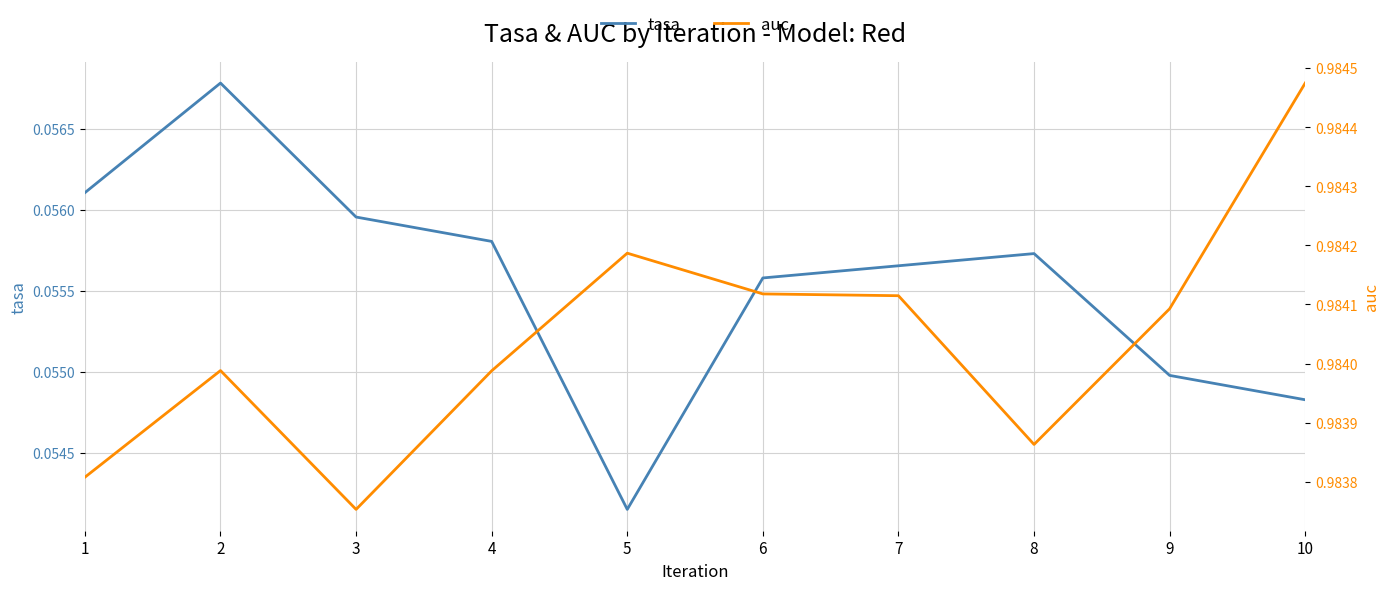

List the series in order of their overall mean, lowest first.

tasa, auc